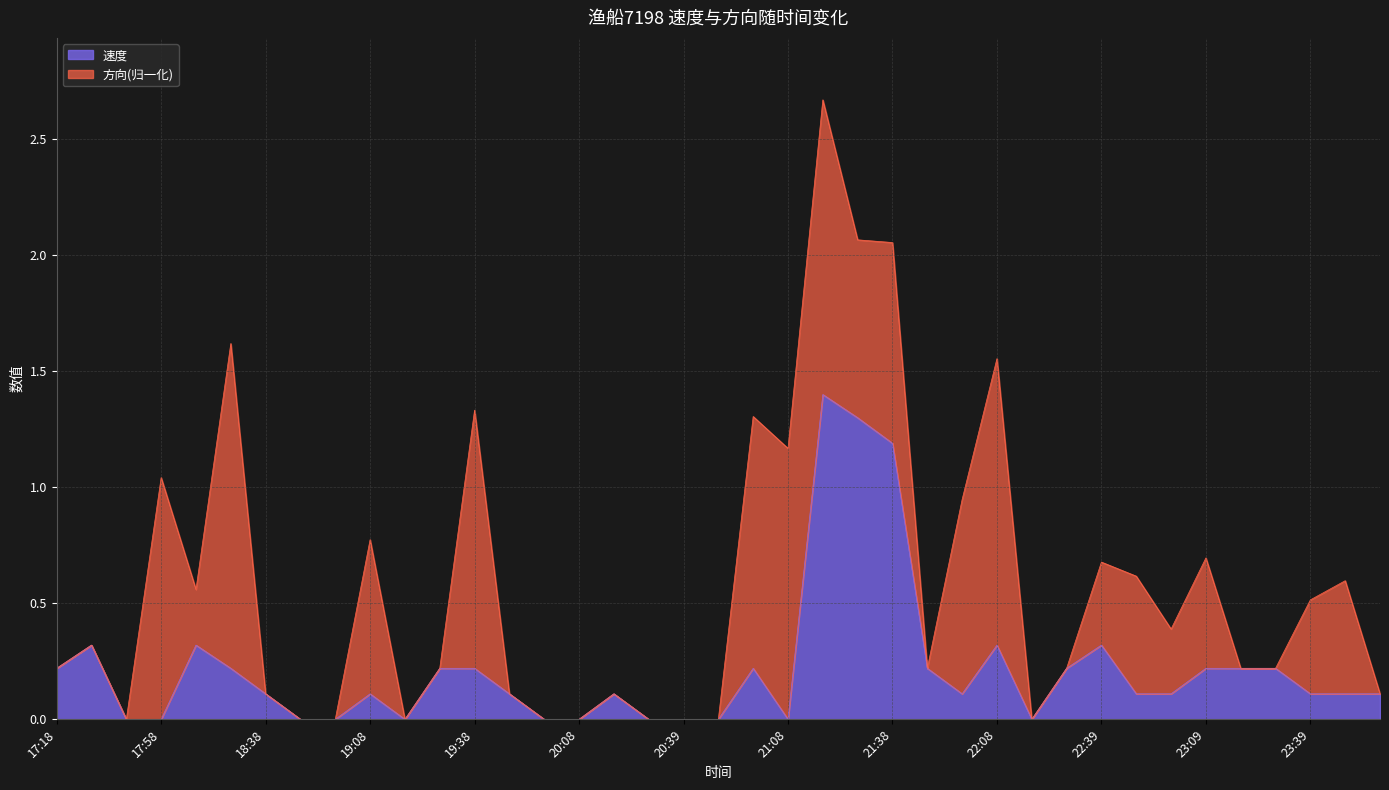

How many lines are shown in the chart?

2